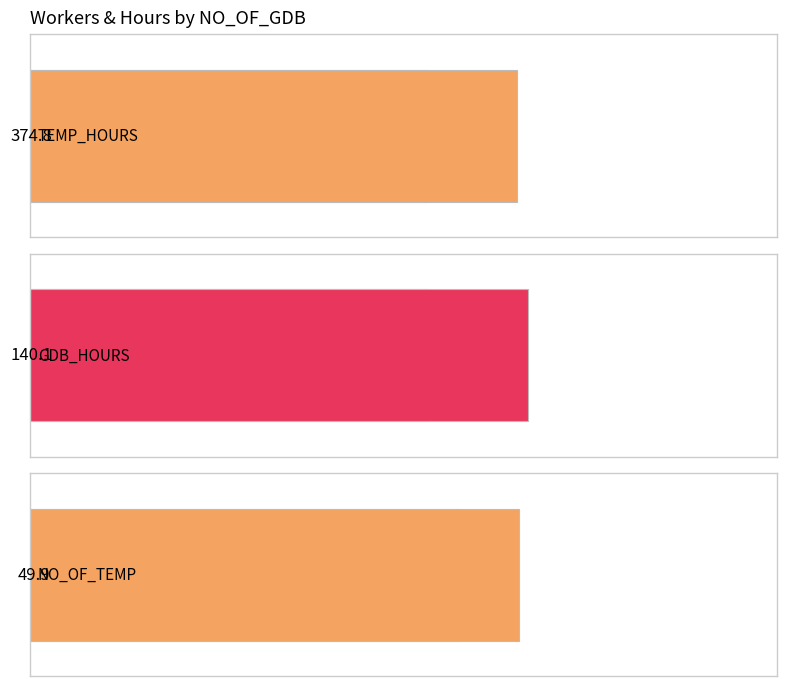

What is the sum of all TEMP_HOURS values?

7496.0